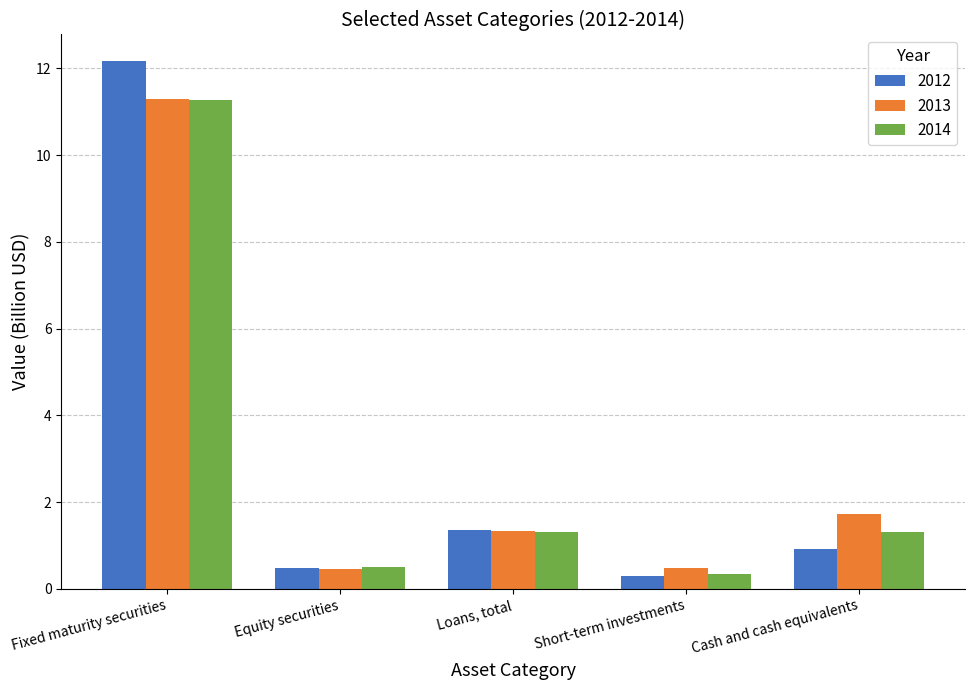

What is the difference between the second highest and minimum values in the 2013 series?

1.3